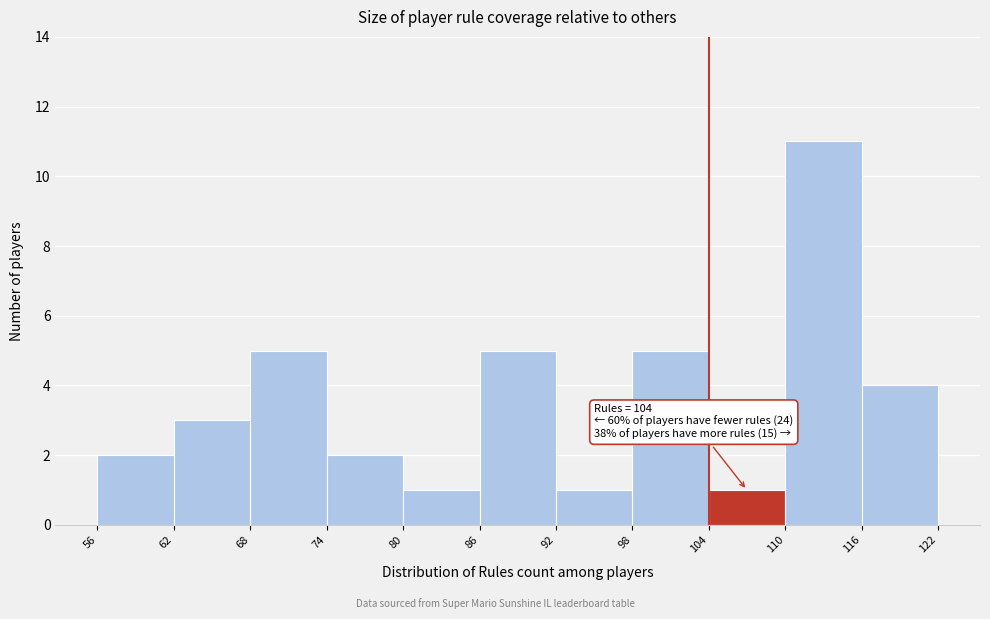

Over which range of the x-axis is the bar tallest?

110 to 116